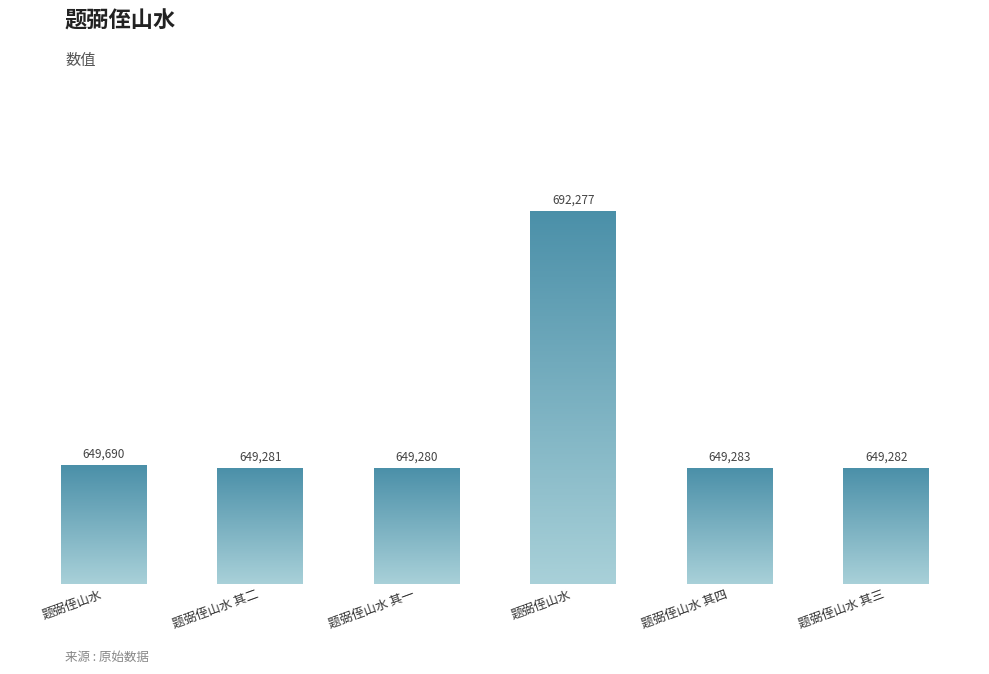

How many series are shown in this chart?

1